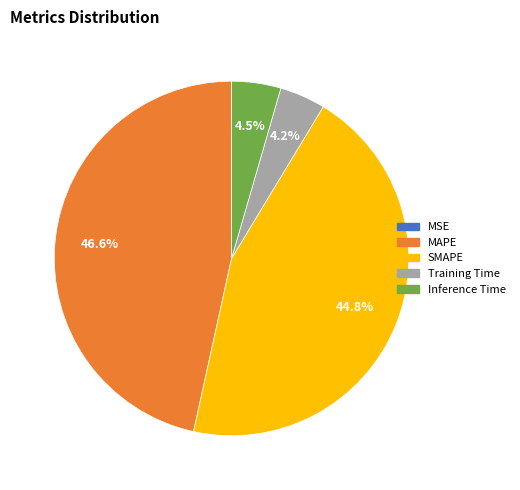

Which slice is the largest?

MAPE